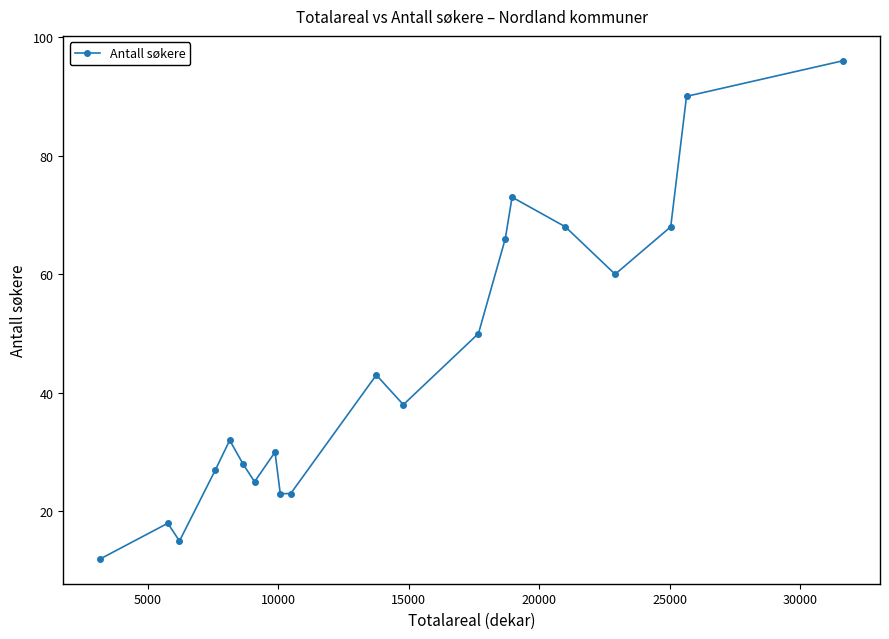

What is the smallest value displayed?

12